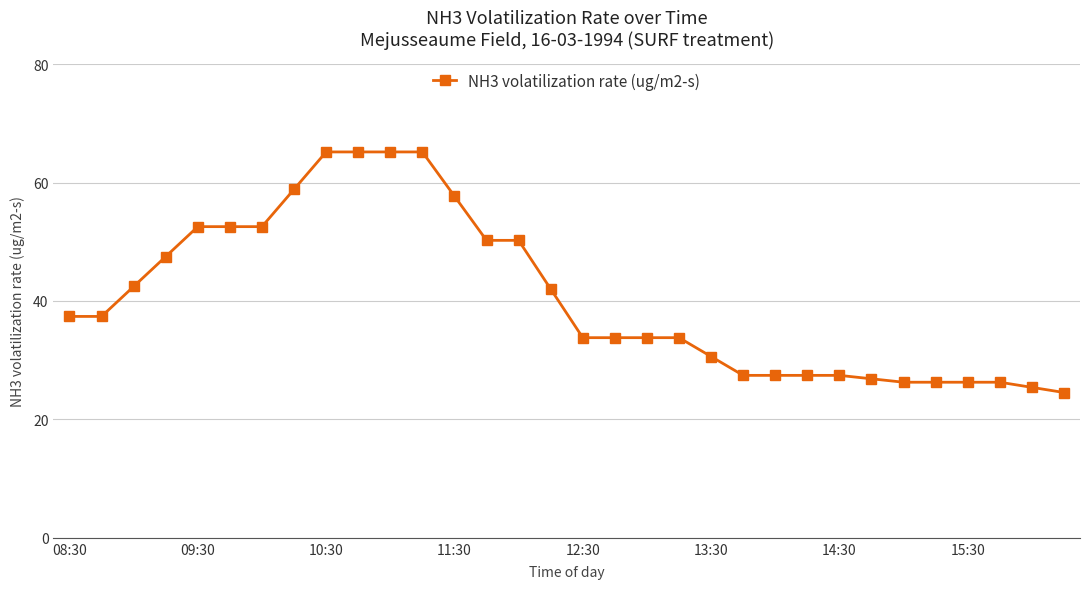

What is the average value?

40.6